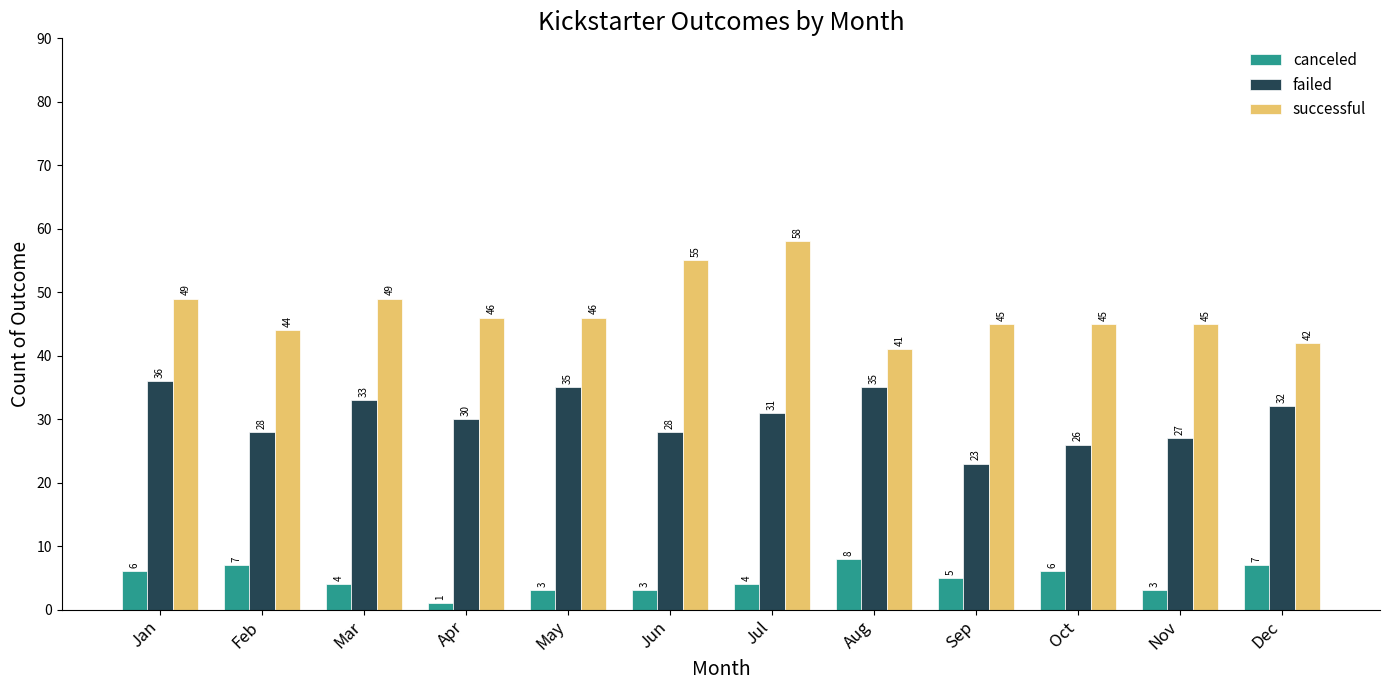

Reading left to right, extract all data points from this chart.

canceled: 6	7	4	1	3	3	4	8	5	6	3	7
failed: 36	28	33	30	35	28	31	35	23	26	27	32
successful: 49	44	49	46	46	55	58	41	45	45	45	42